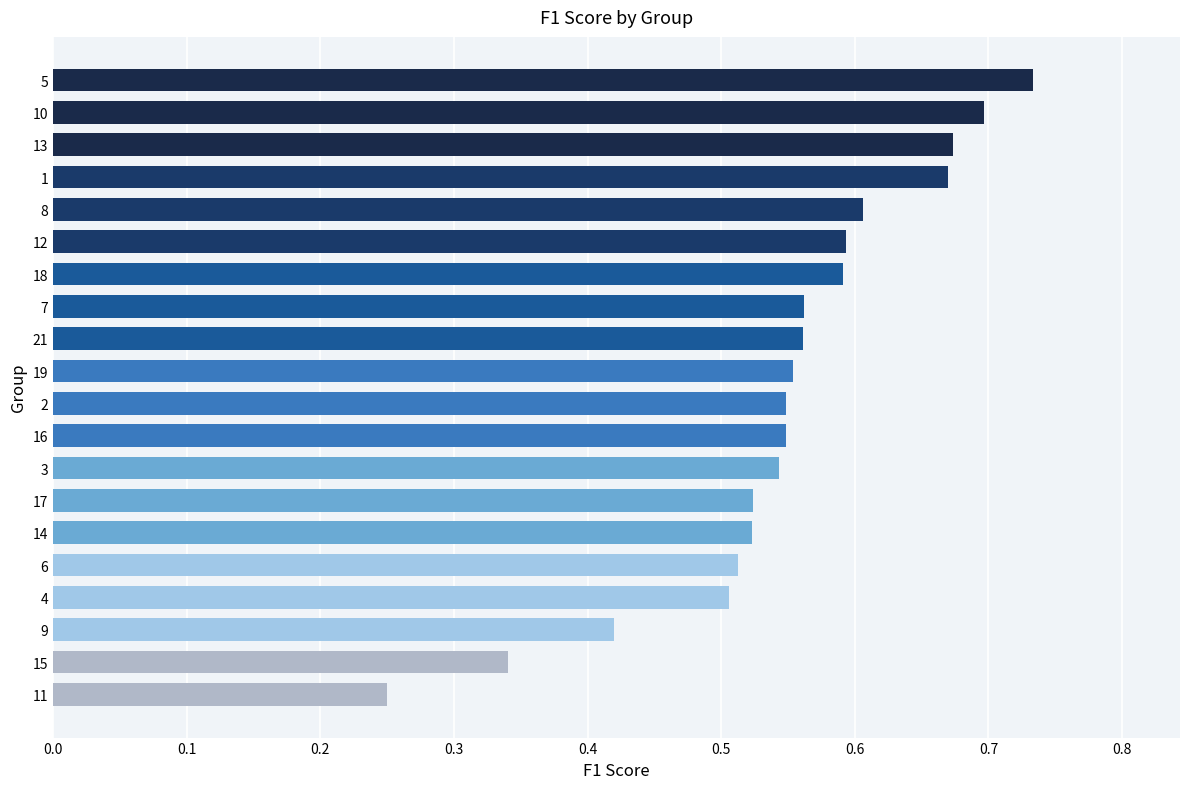

The value at 19 is 0.8. True or false?

False